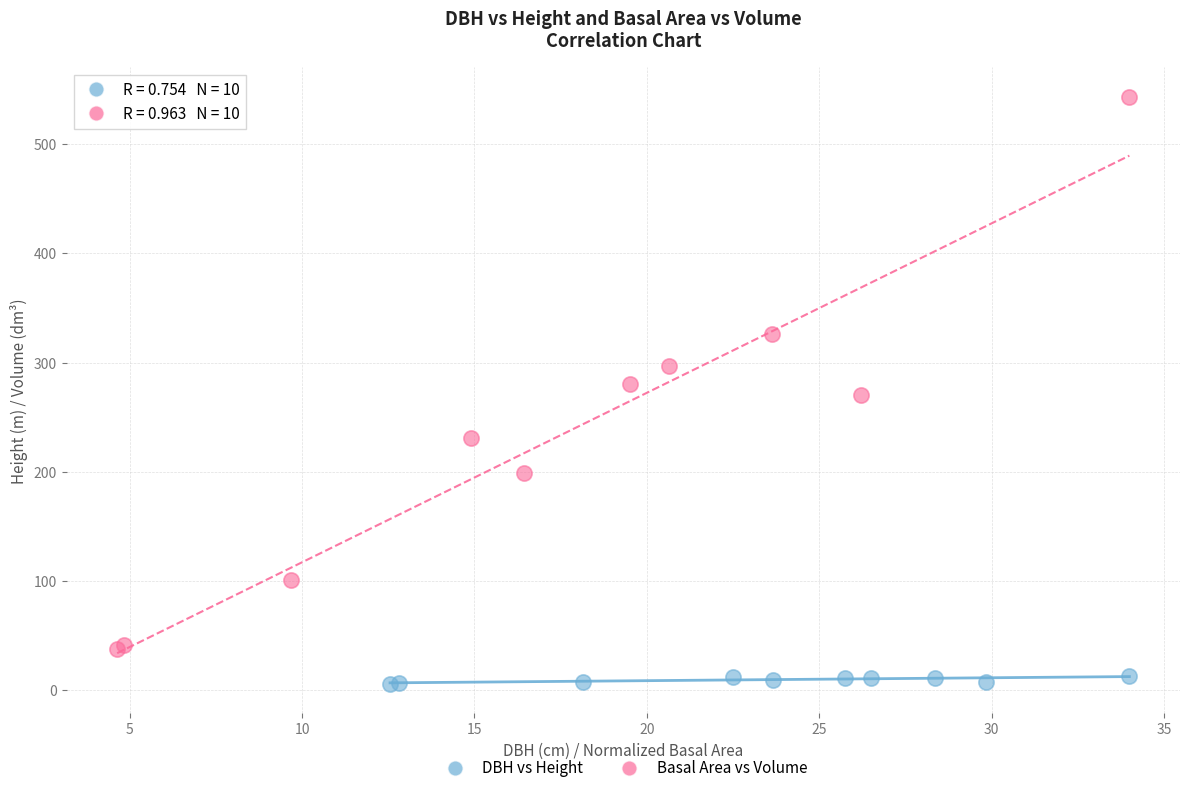

What are all the series names shown in the legend?

DBH vs Height, Basal Area vs Volume